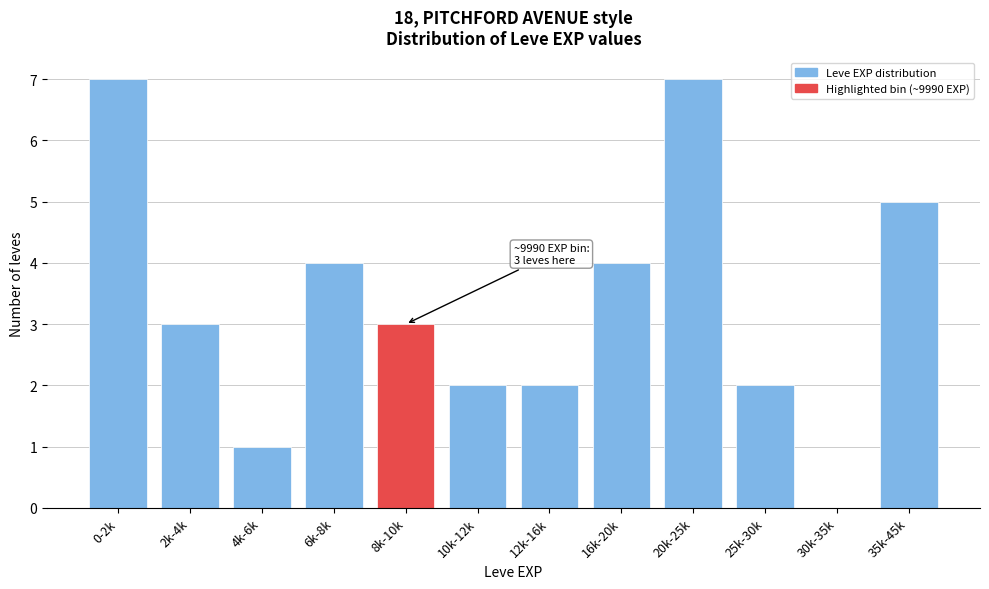

Reading left to right, extract all data points from this chart.

0-2k=7	2k-4k=3	4k-6k=1	6k-8k=4	8k-10k=3	10k-12k=2	12k-16k=2	16k-20k=4	20k-25k=7	25k-30k=2	30k-35k=0	35k-45k=5